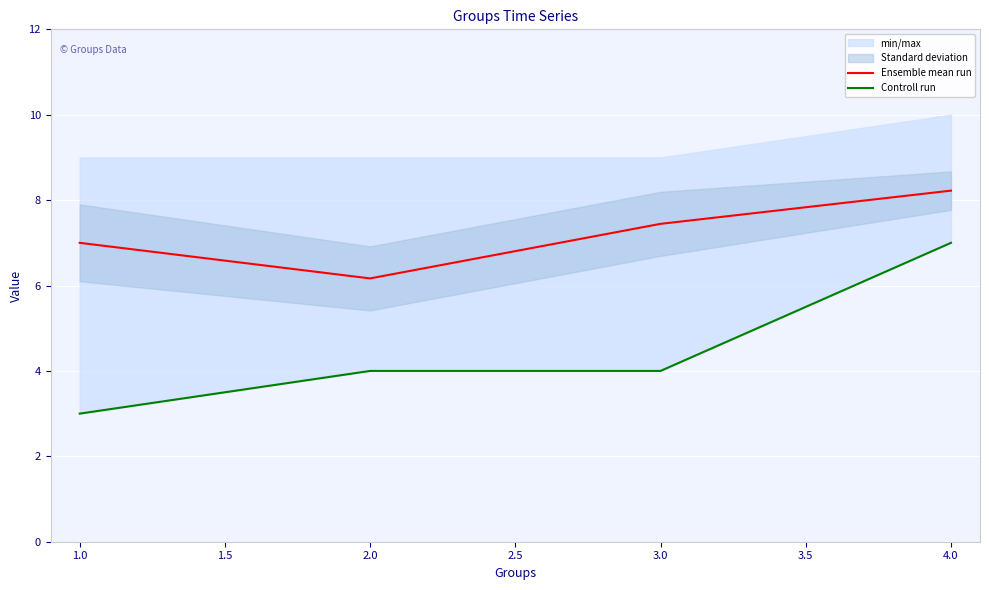

What is the minimum value for Controll run?

3.0